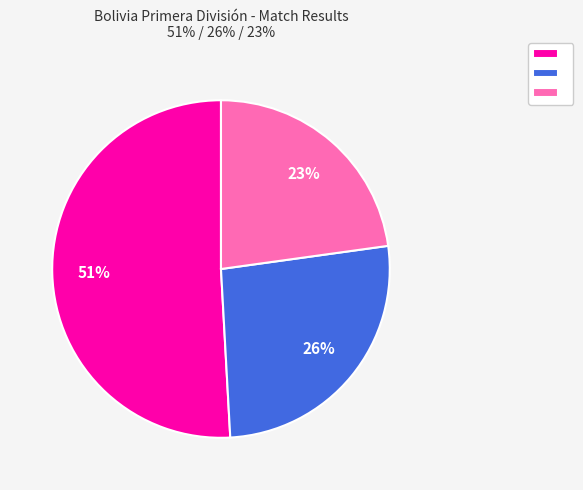

Is there a majority slice in this chart?

Yes